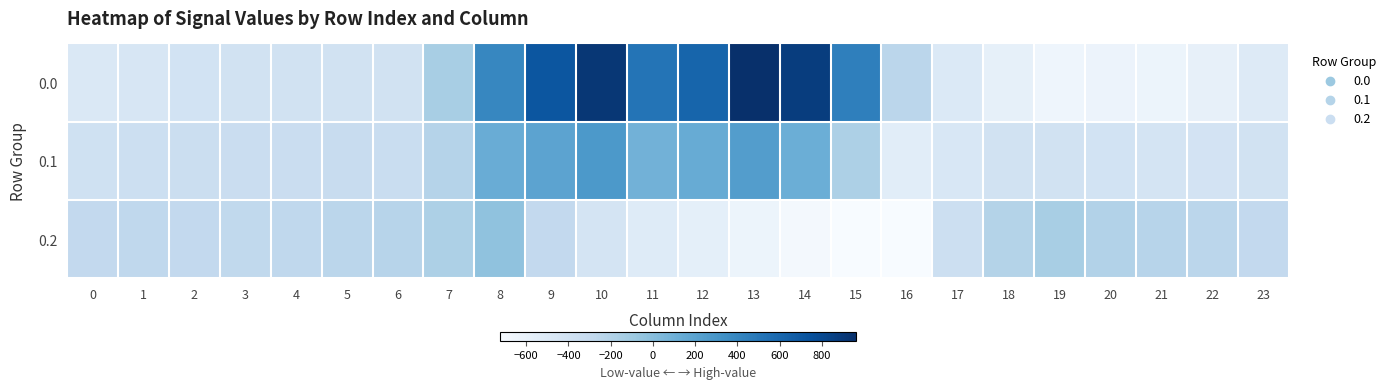

Rank the series by their average value, from lowest to highest.

0.2, 0.1, 0.0